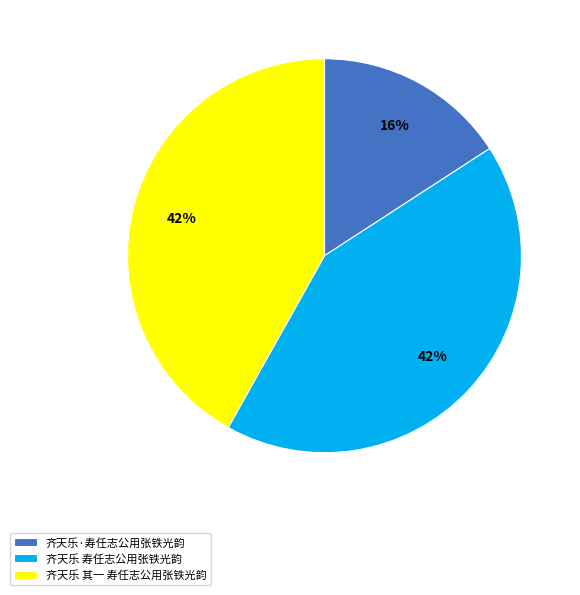

Between 齐天乐·寿任志公用张铁光韵 and 齐天乐 其一 寿任志公用张铁光韵, which is larger?

齐天乐 其一 寿任志公用张铁光韵